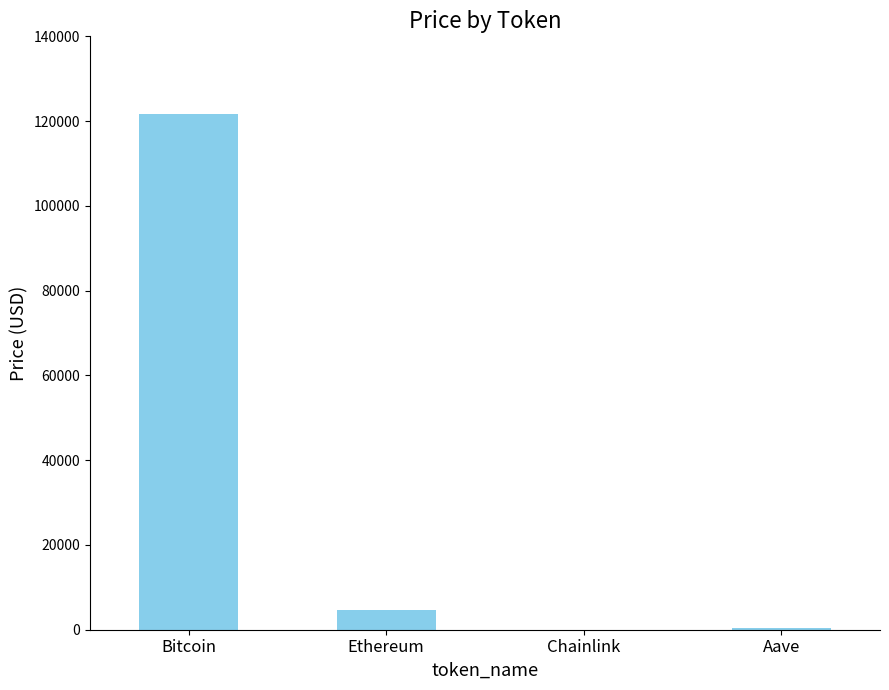

What is the change in value from Ethereum to Aave?

-4408.6